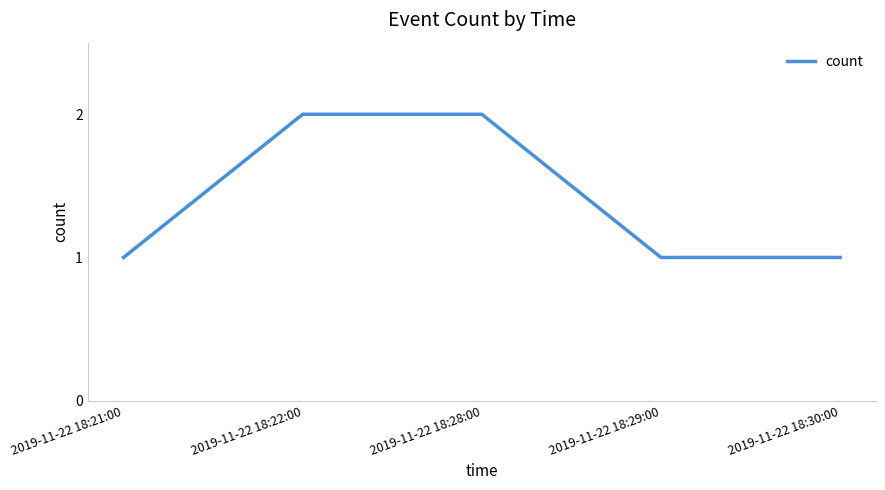

Reading right to left, list all the values displayed in this chart.

2019-11-22 18:30:00=1	2019-11-22 18:29:00=1	2019-11-22 18:28:00=2	2019-11-22 18:22:00=2	2019-11-22 18:21:00=1